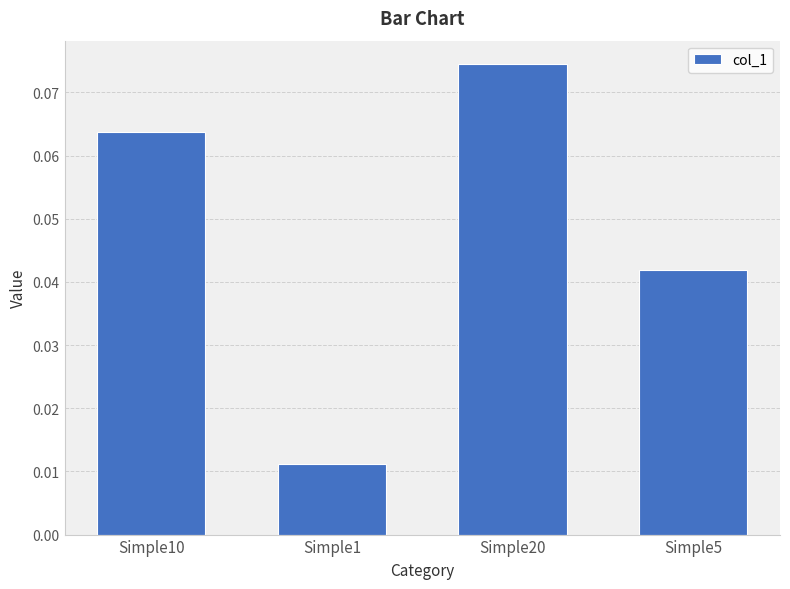

Which category has the highest value across all series?

Simple20